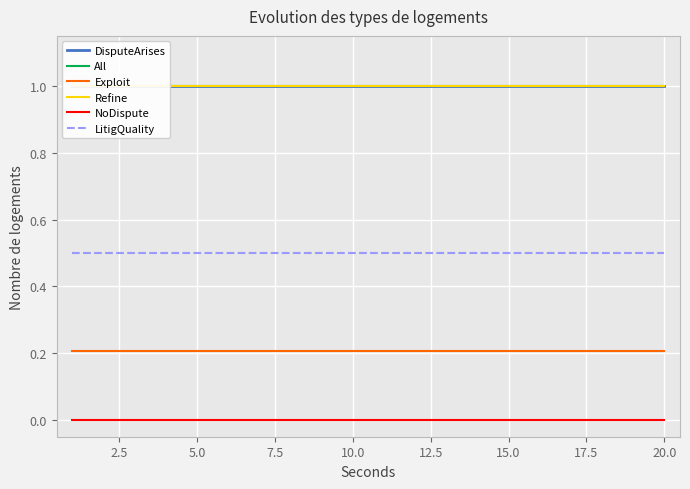

Which series has the largest range (max minus min)?

DisputeArises